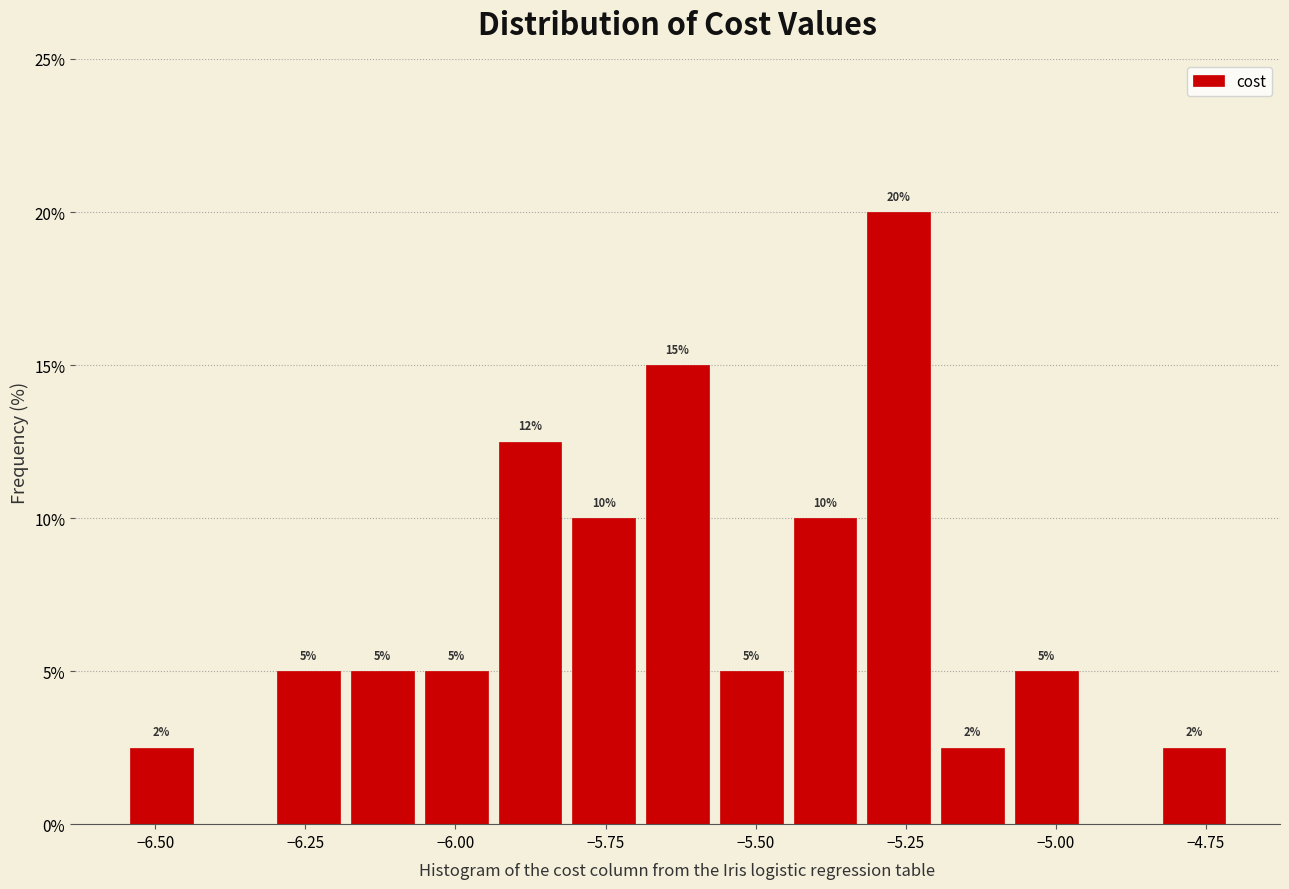

Read against the x-axis, roughly where is the centre of the tallest bar?

-5.25